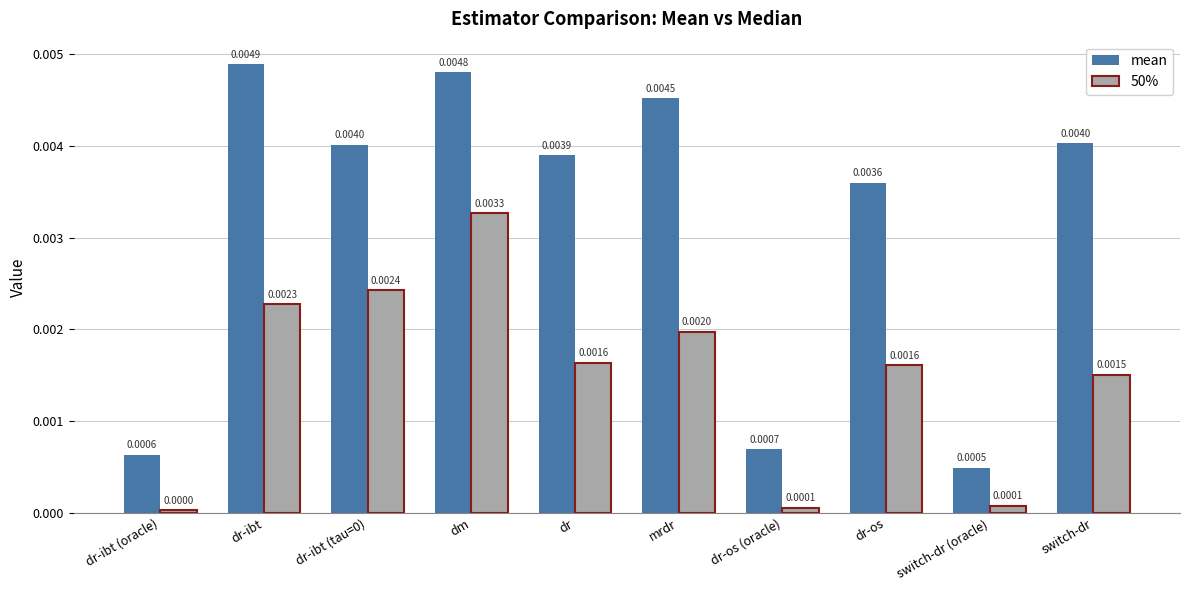

Count the mean values in the range 0 to 1.

10